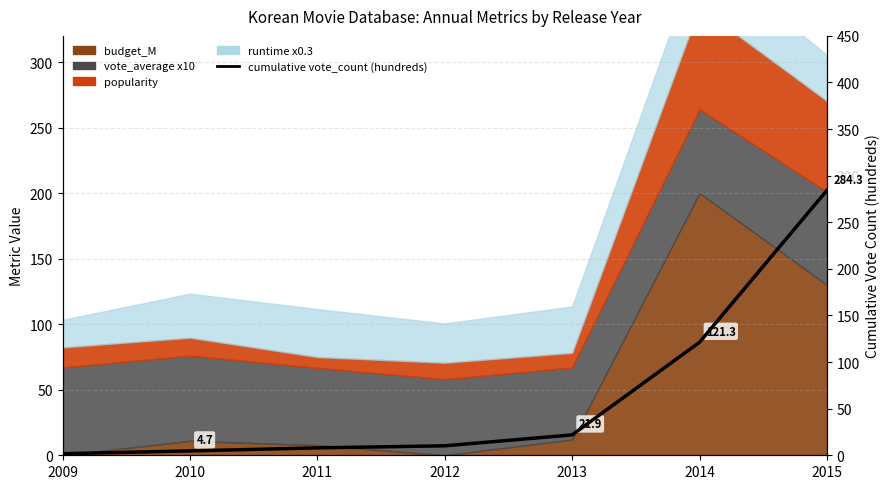

Which has a higher value, 2009 or 2010?

2010